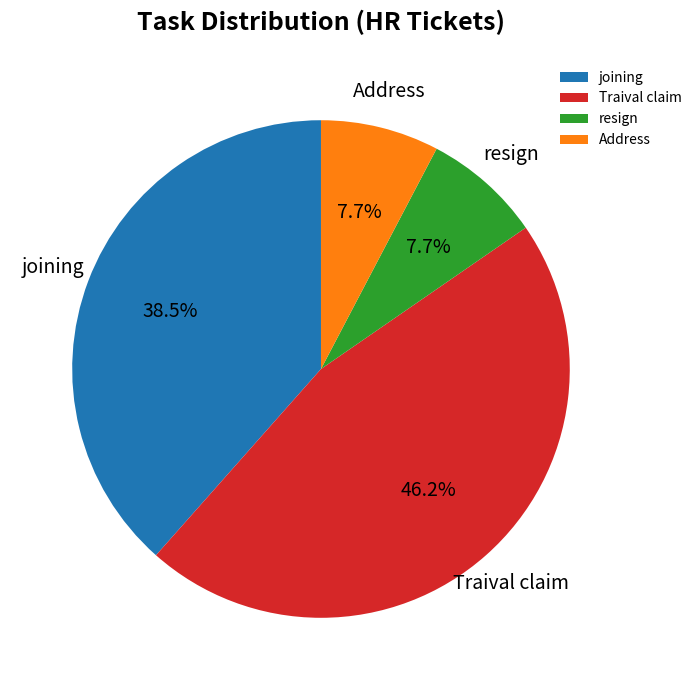

To the nearest percent, what is the combined percentage of resign and Traival claim?

54%